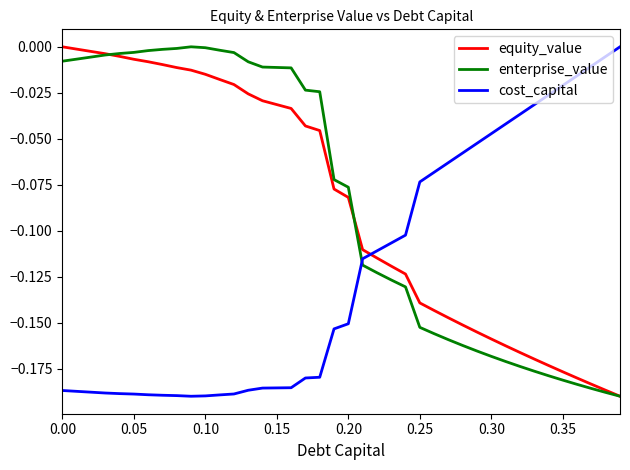

How many times do cost_capital and enterprise_value cross each other?

1